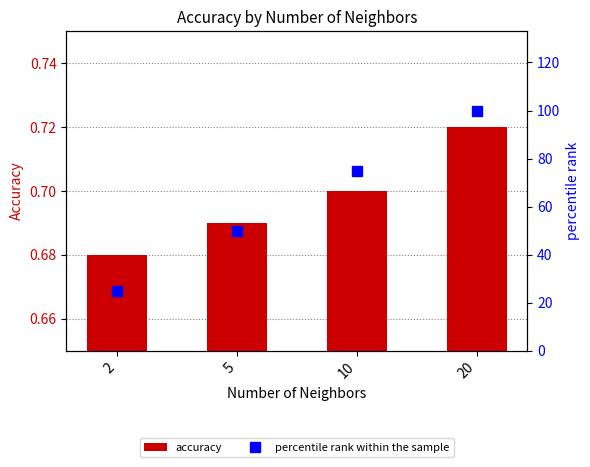

Reading left to right, extract all data points from this chart.

accuracy: 0.7	0.7	0.7	0.7
percentile rank within the sample: 25.0	50.0	75.0	100.0